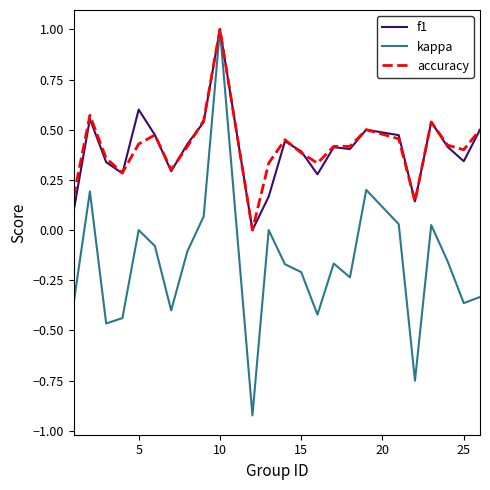

What is the highest value of the accuracy series?

1.0